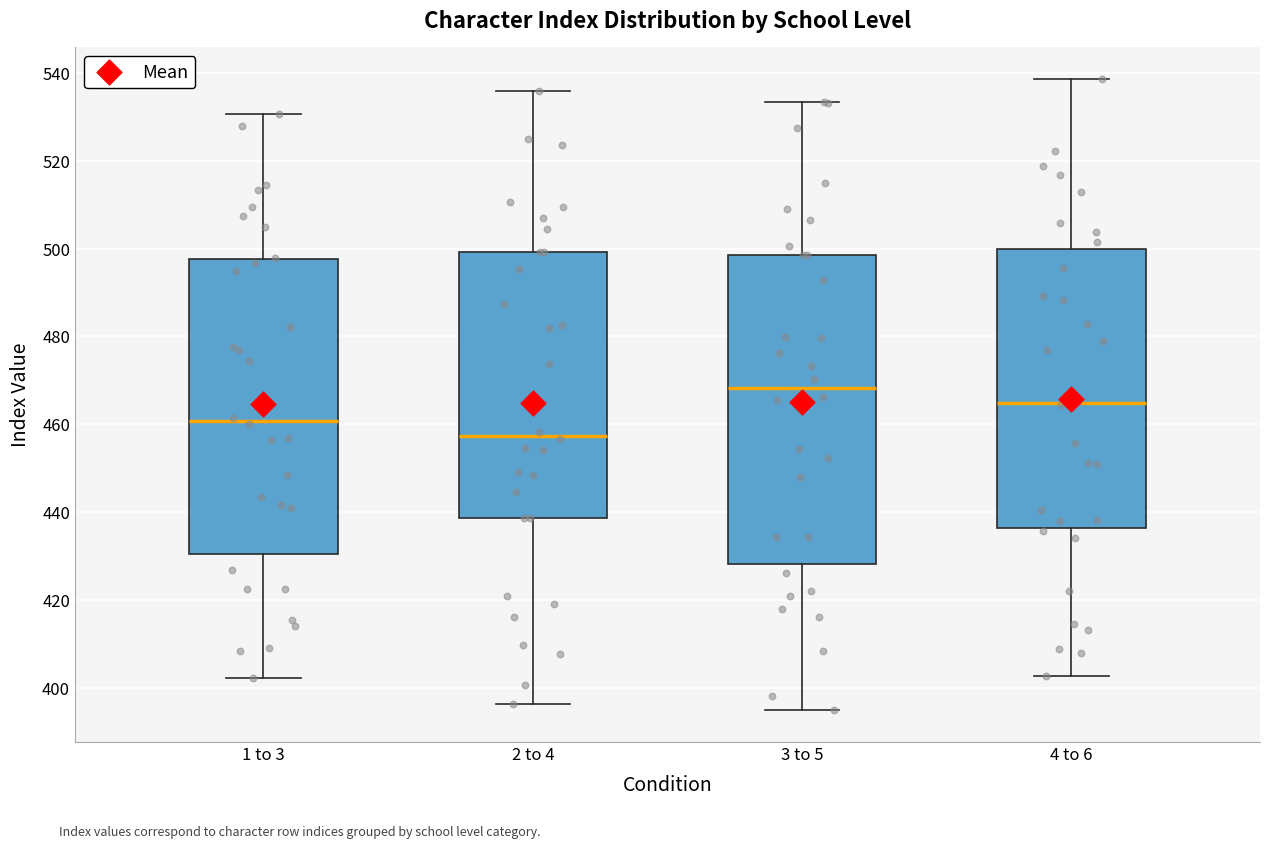

Which box has the highest median line?

3 to 5